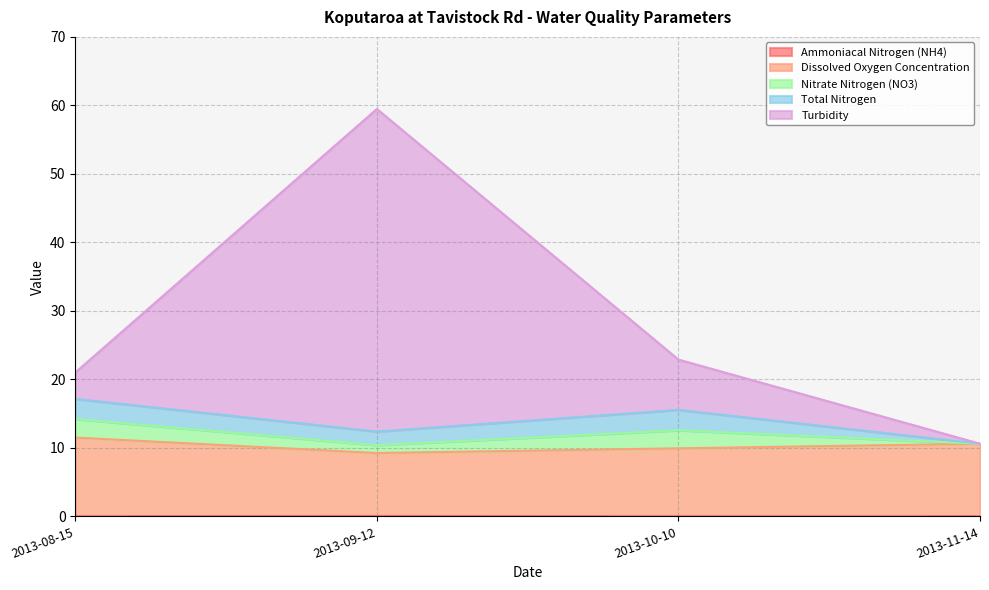

Which series has the largest range (max minus min)?

Turbidity